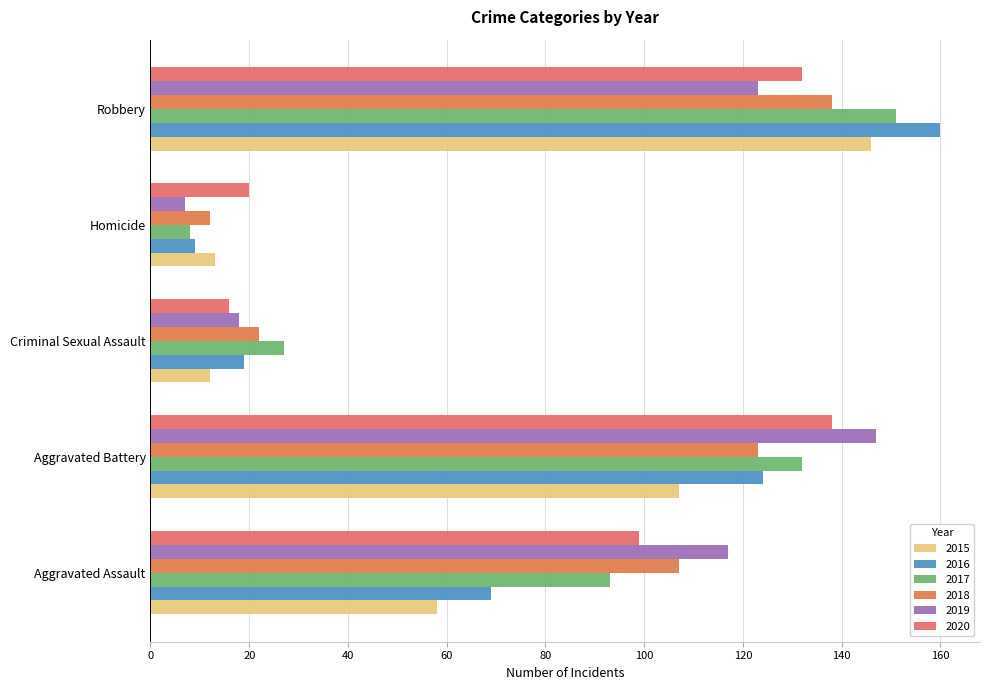

Is the value of 2019 at Aggravated Battery greater than the value of 2015 at Homicide?

Yes